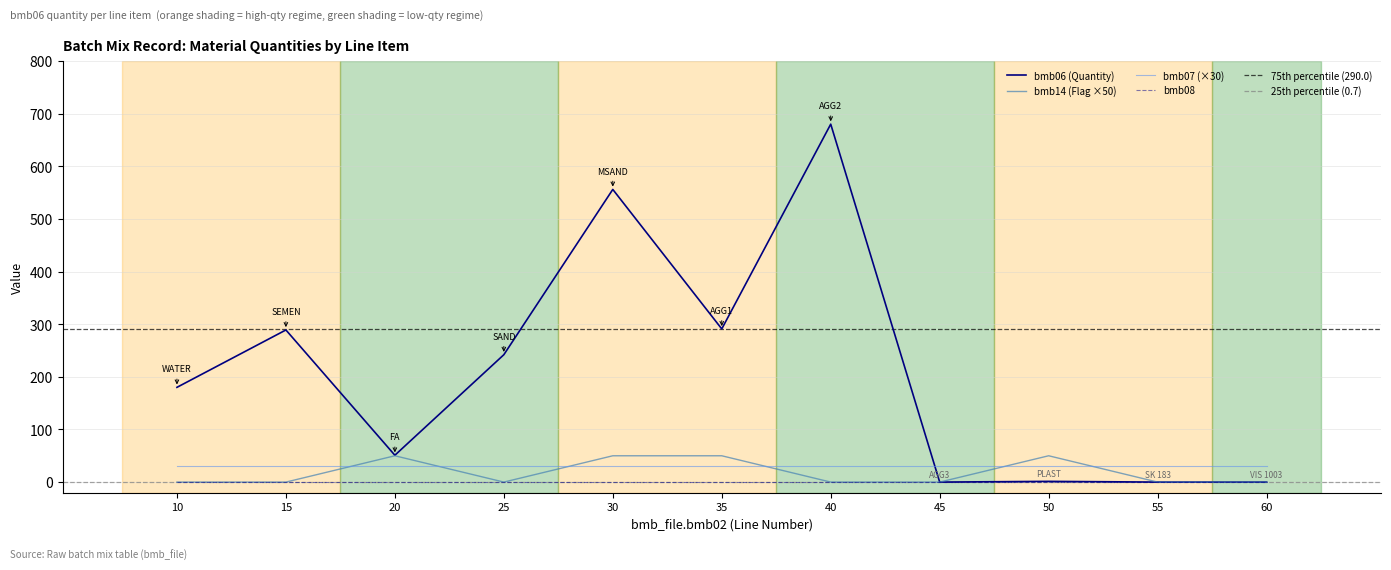

Does the chart have visible grid lines?

Yes